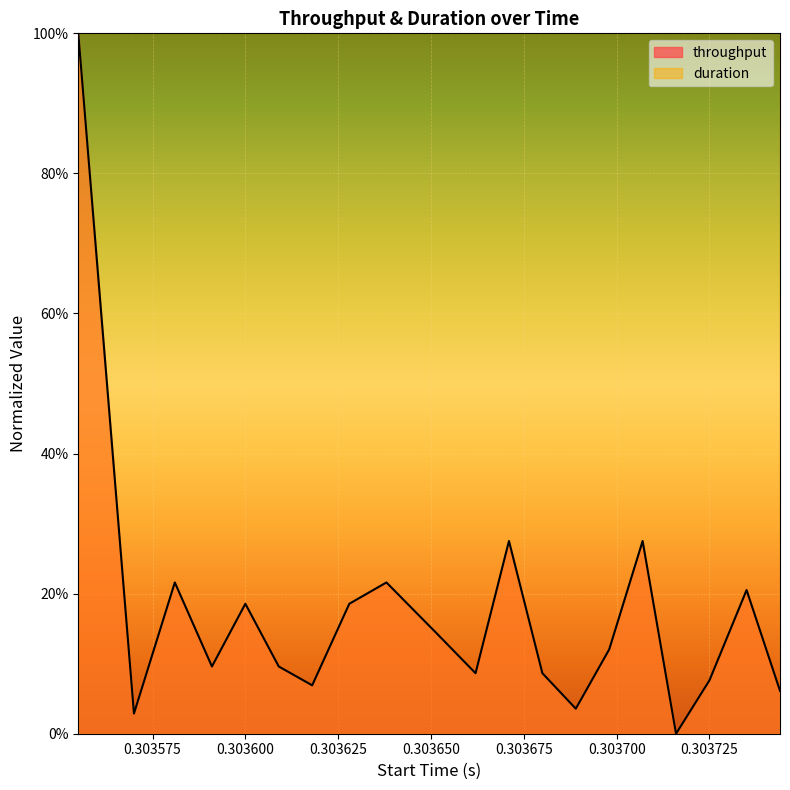

List the labels in order of value, smallest first.

0.303716, 0.30357, 0.303689, 0.303744, 0.303618, 0.303725, 0.303662, 0.30368, 0.303591, 0.303609, 0.303698, 0.303652, 0.3036, 0.303628, 0.303735, 0.303581, 0.303638, 0.303671, 0.303707, 0.303555